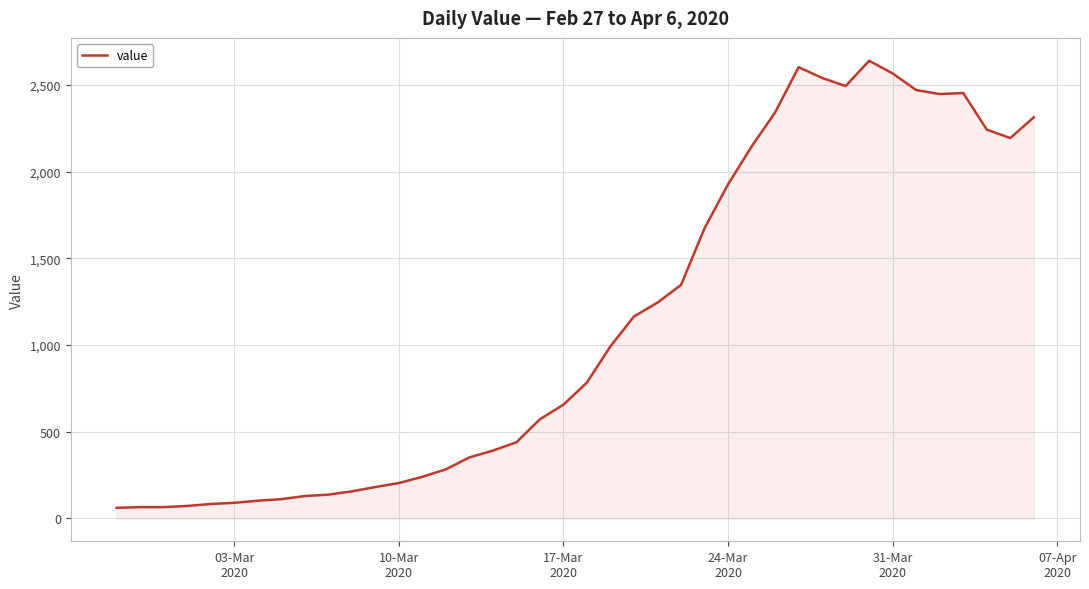

What is the maximum value shown in the chart?

2640